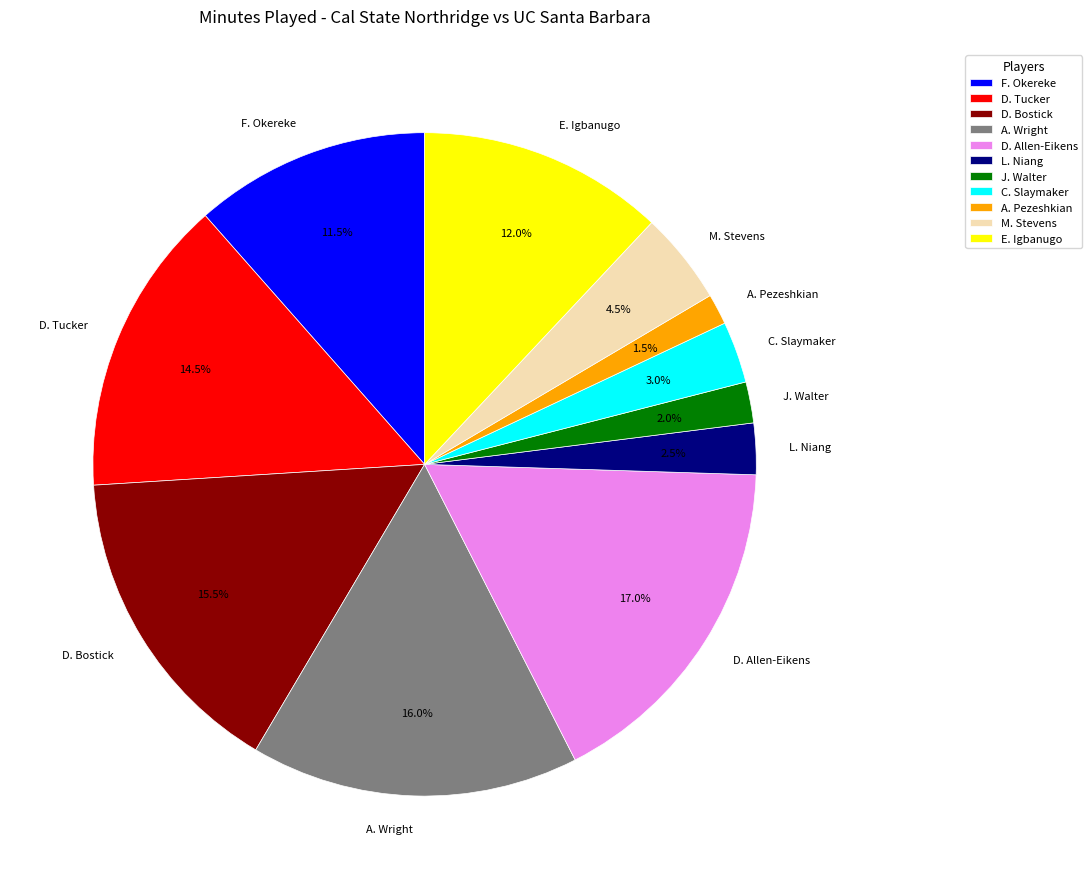

Which has a higher value, D. Tucker or J. Walter?

D. Tucker